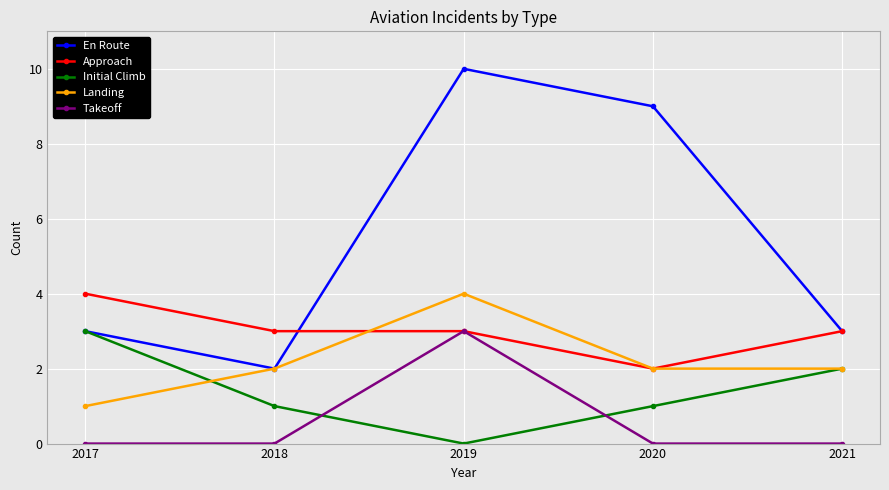

List the series in order of their overall mean, lowest first.

Takeoff, Initial Climb, Landing, Approach, En Route